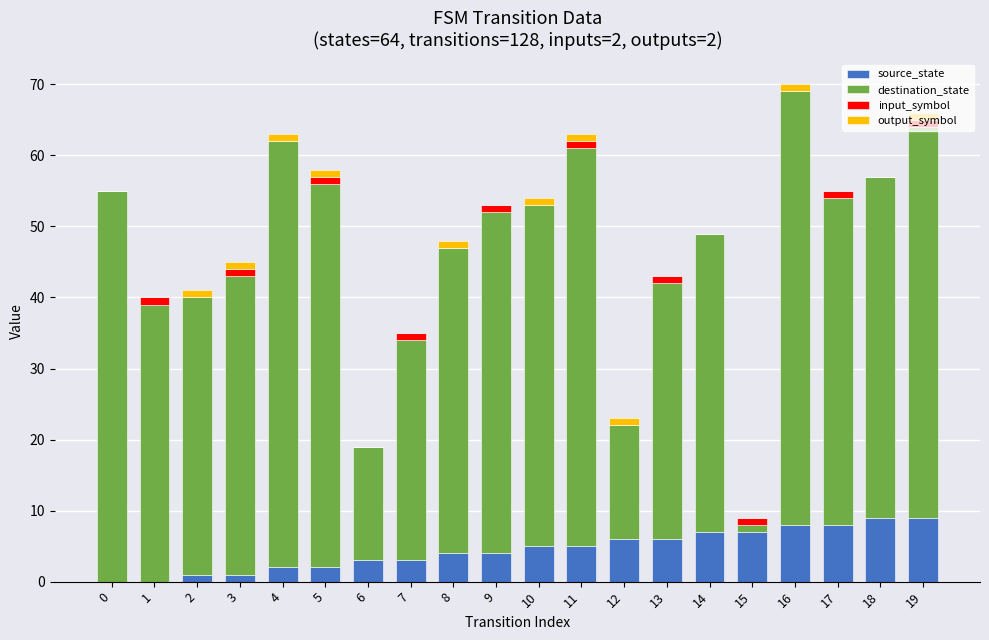

The value of source_state at 6 is 3. True or false?

True